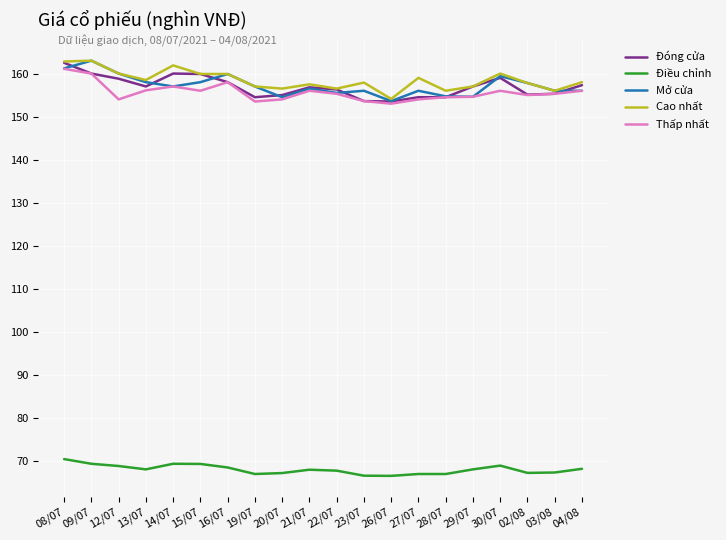

What value does the Đóng cửa series have at 12/07?

158.8